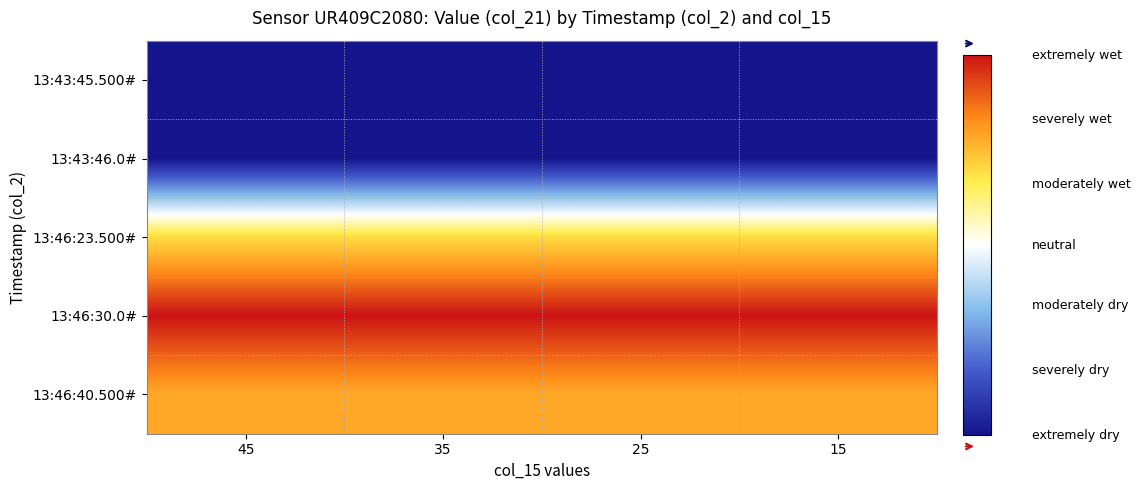

Reading left to right, what are all the values shown in this chart?

13:43:45.500#: 45=21	35=21	25=21	15=21
13:43:46.0#: 45=21	35=21	25=21	15=21
13:46:23.500#: 45=53	35=53	25=53	15=53
13:46:30.0#: 45=67	35=67	25=67	15=67
13:46:40.500#: 45=57	35=57	25=57	15=57